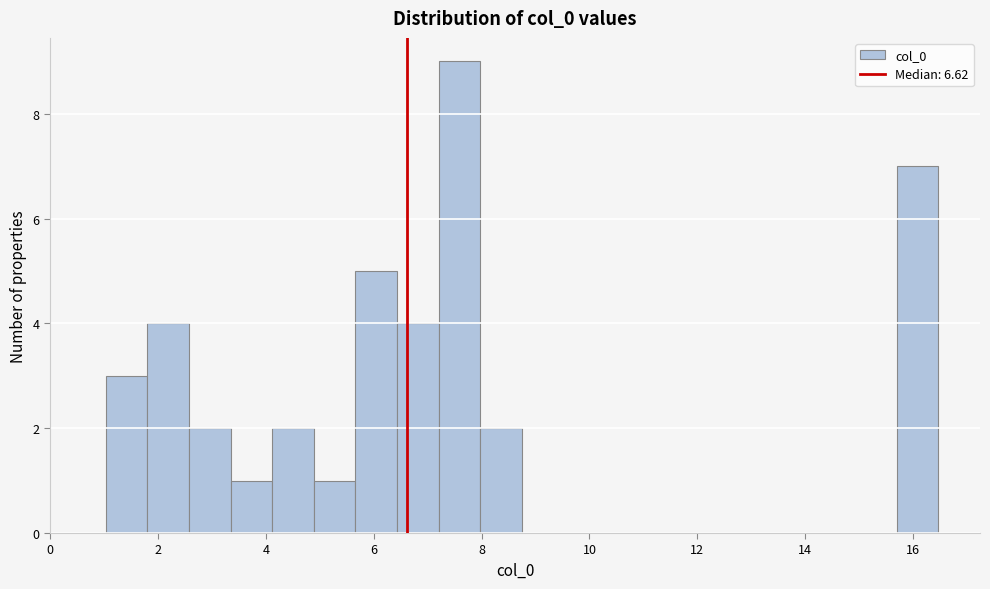

Around what value on the x-axis is the tallest bar? Give the approximate position of its centre, as read against the axis.

7.6